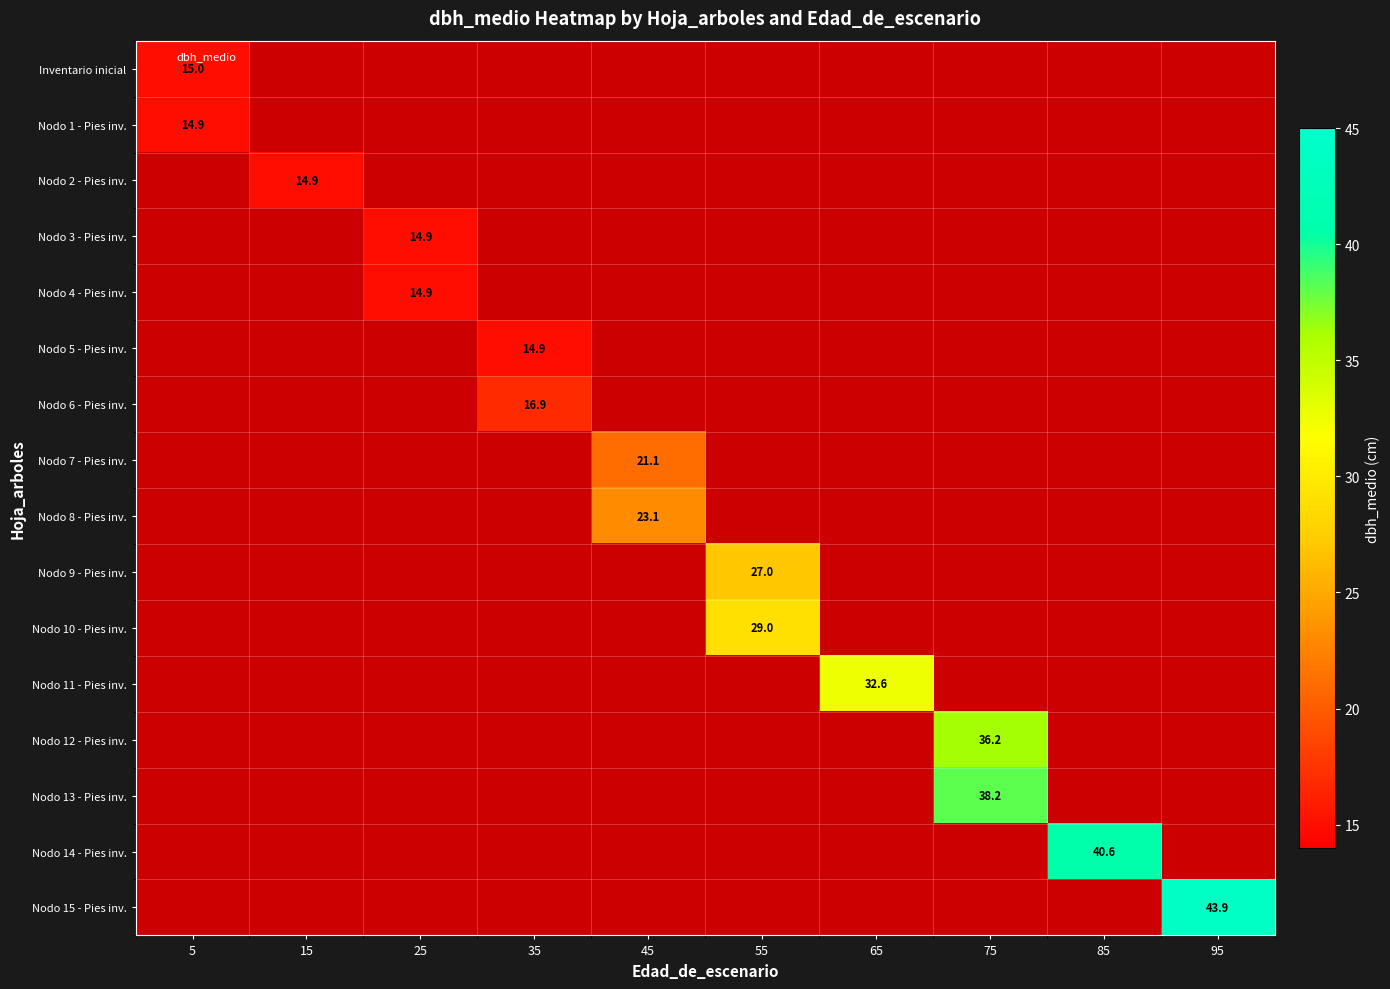

Between 55 and 95, which is larger?

95